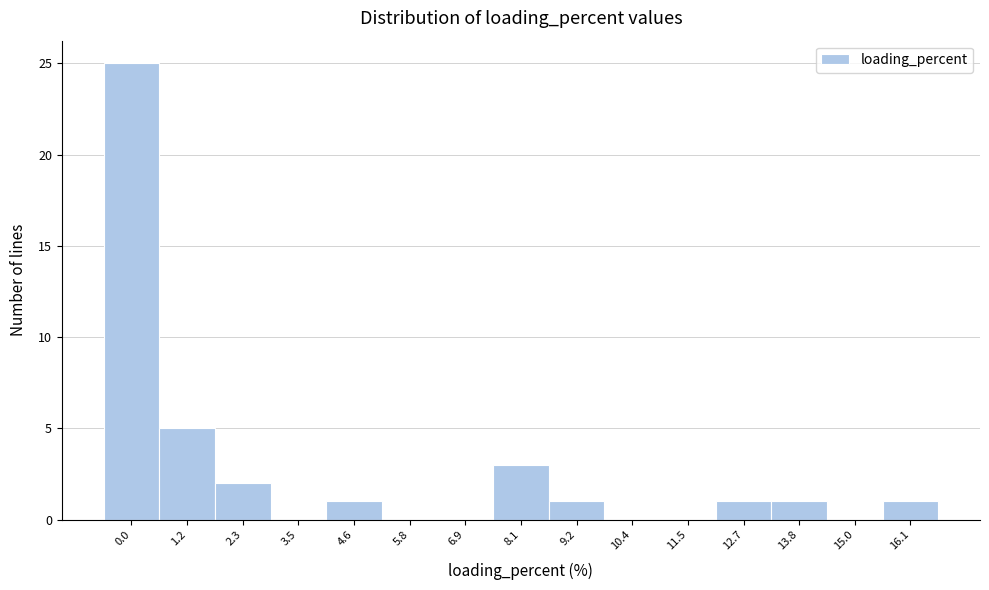

Reading left to right, extract all data points from this chart.

0.0=25	1.2=5	2.3=2	3.5=0	4.6=1	5.8=0	6.9=0	8.1=3	9.2=1	10.4=0	11.5=0	12.7=1	13.8=1	15.0=0	16.1=1